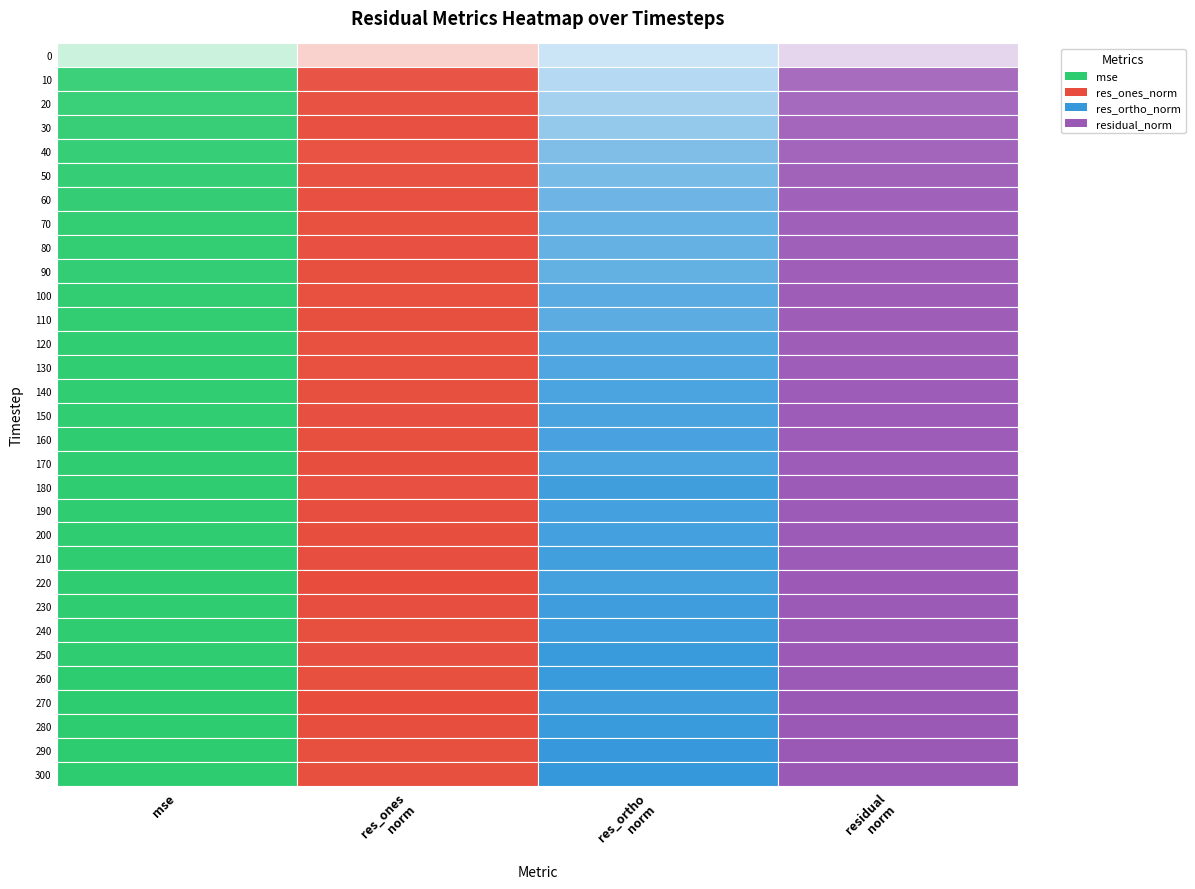

Reading left to right, transcribe all the data shown in this chart.

mse: 0=1809.7	10=386.7	20=359.6	30=339.2	40=325.9	50=314.4	60=300.1	70=291.1	80=292.4	90=283.2	100=277.4	110=276.2	120=273.7	130=269.2	140=262.5	150=261.7	160=259.3	170=258.3	180=256.8	190=253.3	200=251.4	210=251.2	220=246.9	230=249.1	240=250.0	250=248.4	260=245.5	270=242.7	280=242.9	290=243.0	300=240.9
res_ones_norm: 0=1212.0	10=267.9	20=249.7	30=240.8	40=258.4	50=248.5	60=241.8	70=235.5	80=241.8	90=227.3	100=235.9	110=226.0	120=237.1	130=236.3	140=230.4	150=231.0	160=227.6	170=221.7	180=237.7	190=224.2	200=218.7	210=224.6	220=206.8	230=224.4	240=228.4	250=232.5	260=226.0	270=210.4	280=221.4	290=226.0	300=226.7
res_ortho_norm: 0=583.8	10=561.2	20=545.2	30=530.3	40=509.0	50=502.7	60=491.5	70=485.4	80=483.6	90=481.1	100=470.9	110=474.4	120=466.4	130=461.9	140=457.6	150=456.5	160=455.5	170=457.4	180=447.5	190=450.6	200=451.2	210=448.0	220=451.9	230=445.8	240=444.8	250=440.9	260=440.9	270=445.5	280=440.3	290=438.1	300=435.3
residual_norm: 0=1345.3	10=621.9	20=599.7	30=582.4	40=570.9	50=560.7	60=547.8	70=539.5	80=540.7	90=532.1	100=526.7	110=525.5	120=523.2	130=518.8	140=512.3	150=511.6	160=509.2	170=508.3	180=506.7	190=503.3	200=501.4	210=501.2	220=496.9	230=499.1	240=500.0	250=498.4	260=495.5	270=492.7	280=492.8	290=492.9	300=490.8